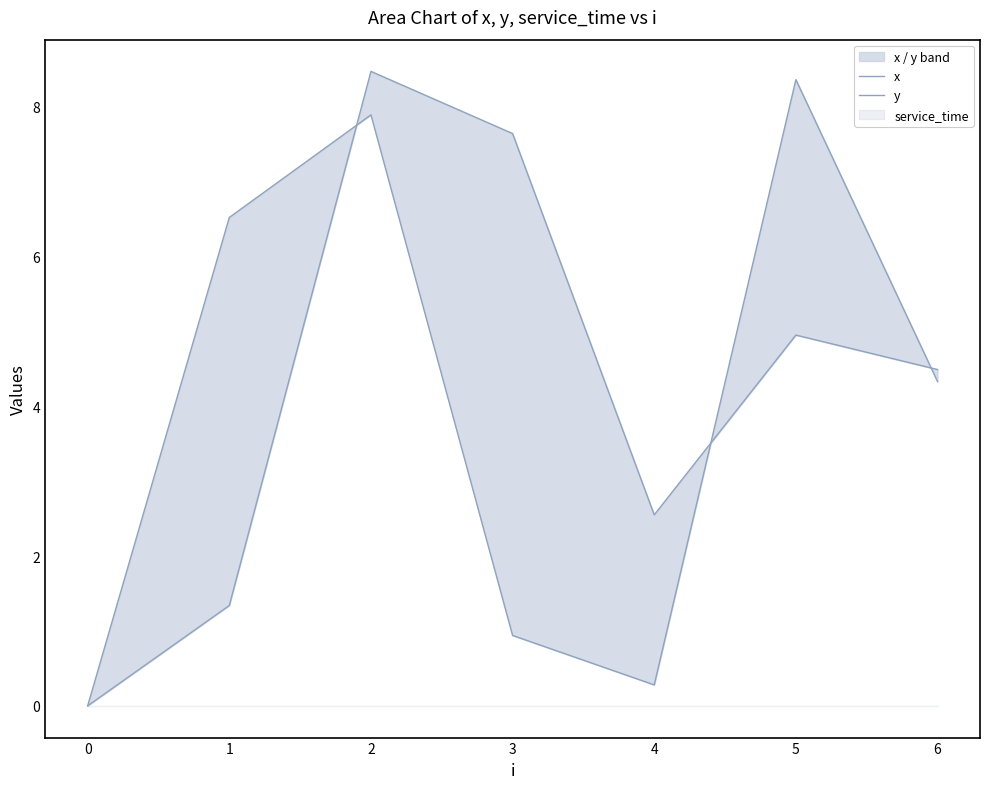

What is the maximum value for y?

8.5